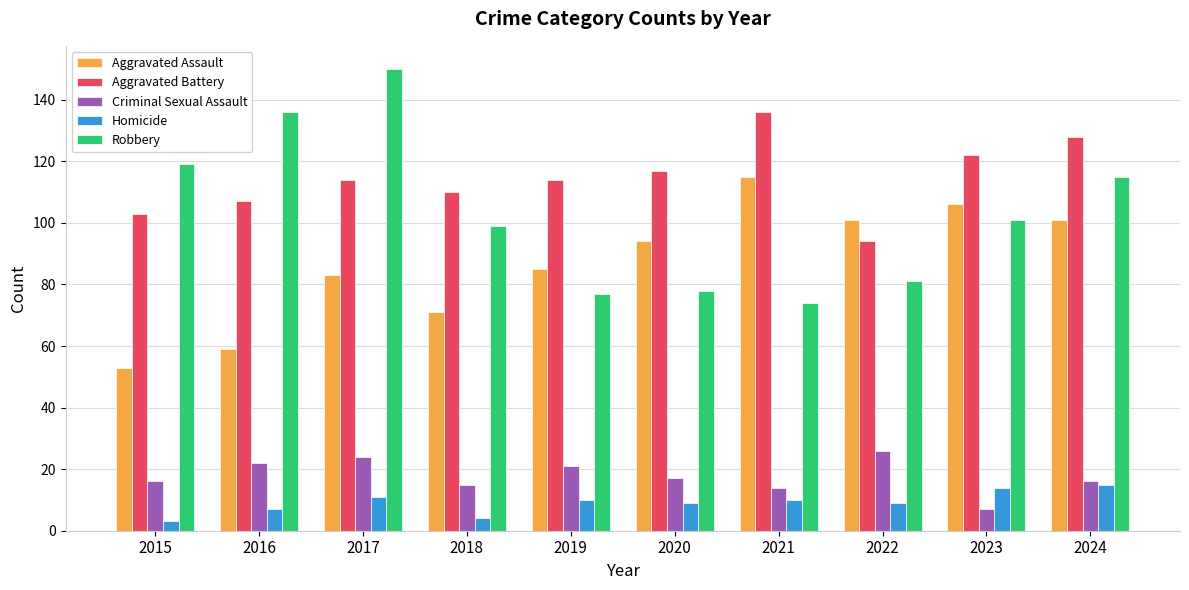

How many data points does each series have?

10